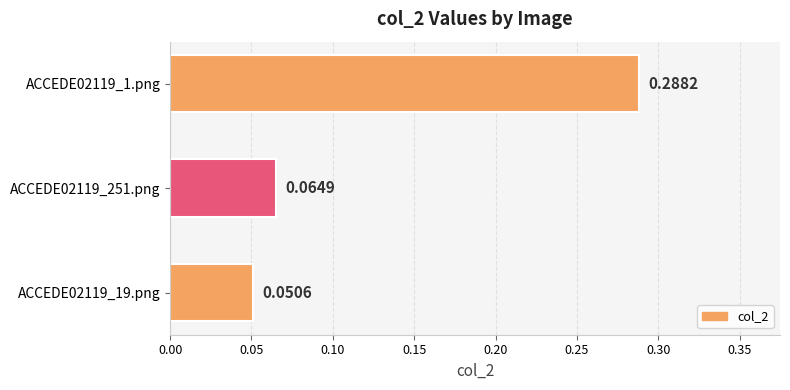

Between ACCEDE02119_19.png and ACCEDE02119_1.png, which is larger?

ACCEDE02119_1.png